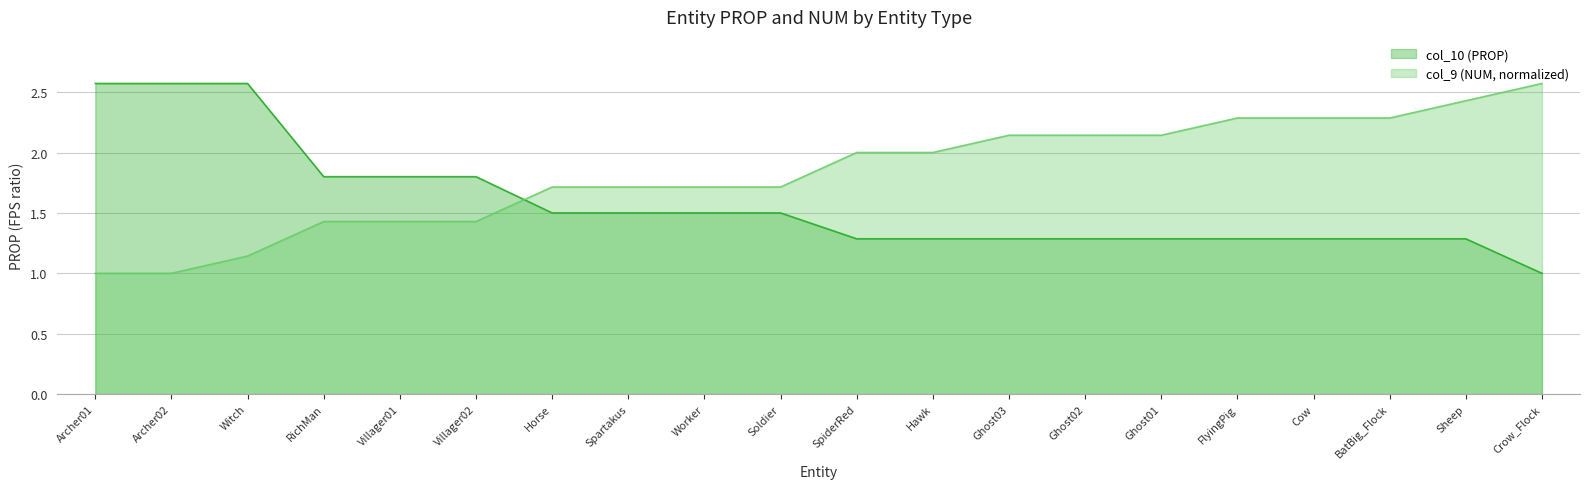

How many col_10 (PROP) values are between 1 and 2?

17